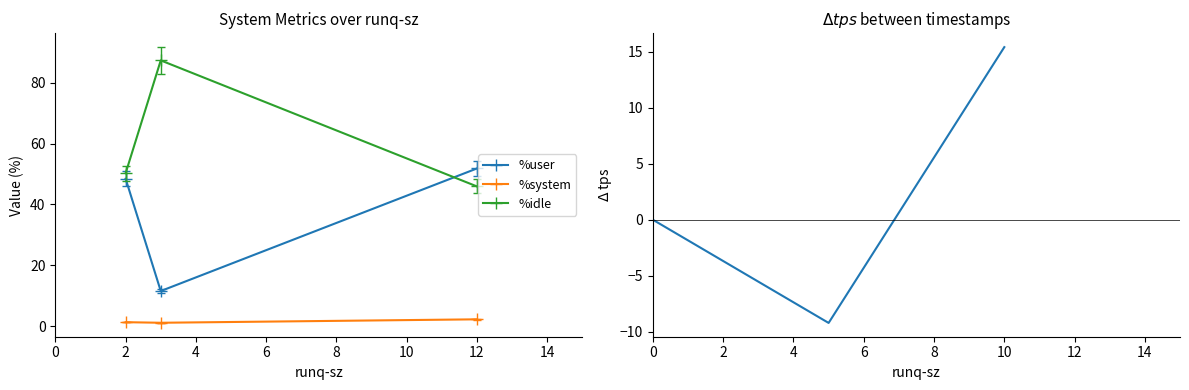

Is it true that %user equals 6.1 at 2?

False